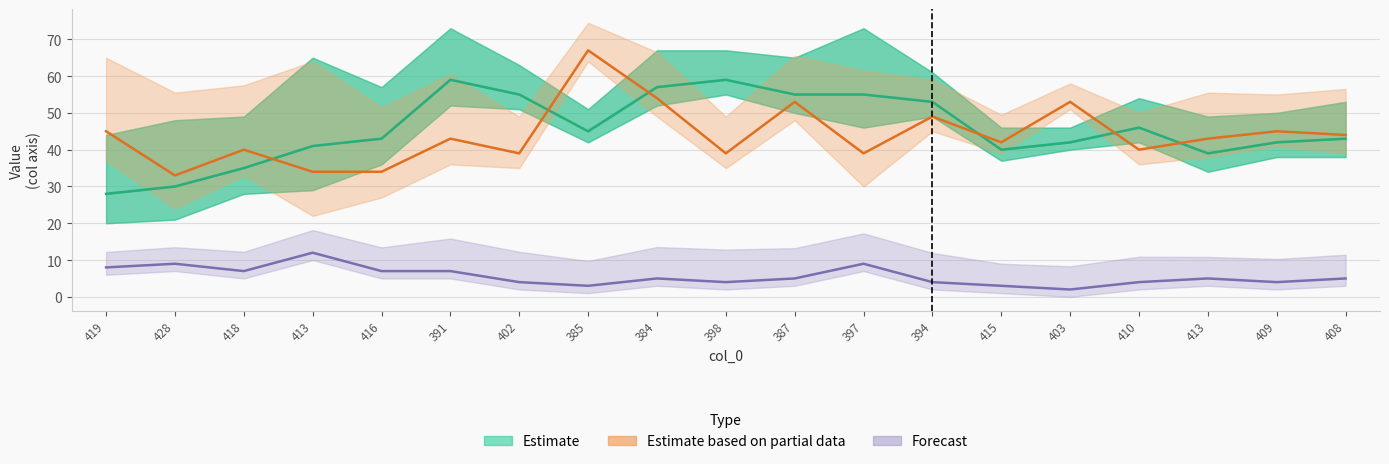

Reading left to right, what are all the values shown in this chart?

419=28	428=30	418=35	413=41	416=43	391=59	402=55	385=45	384=57	398=59	387=55	397=55	394=53	415=40	403=42	410=46	413=39	409=42	408=43